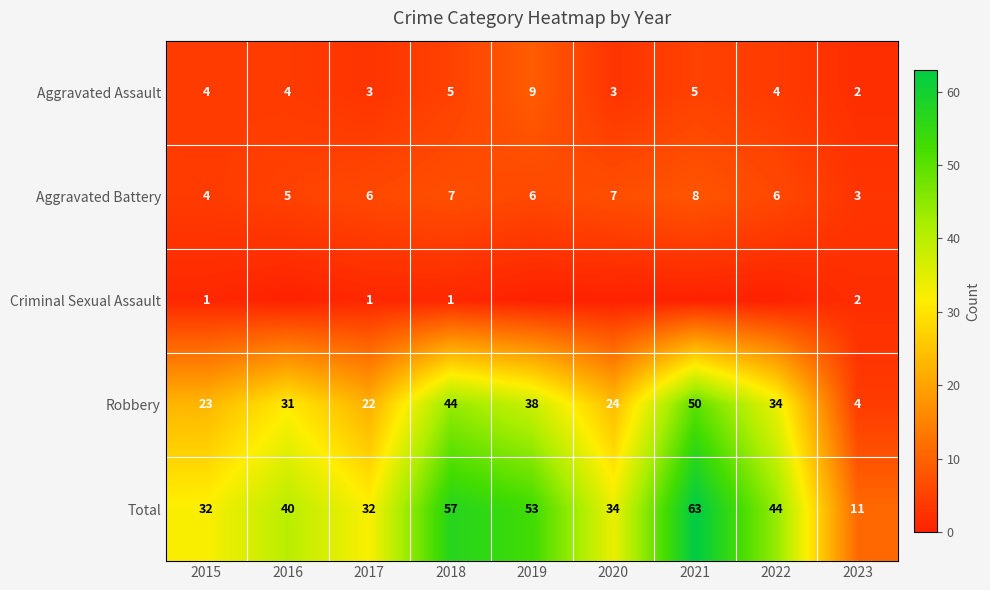

What is the difference between the highest and lowest values at 2017?

31